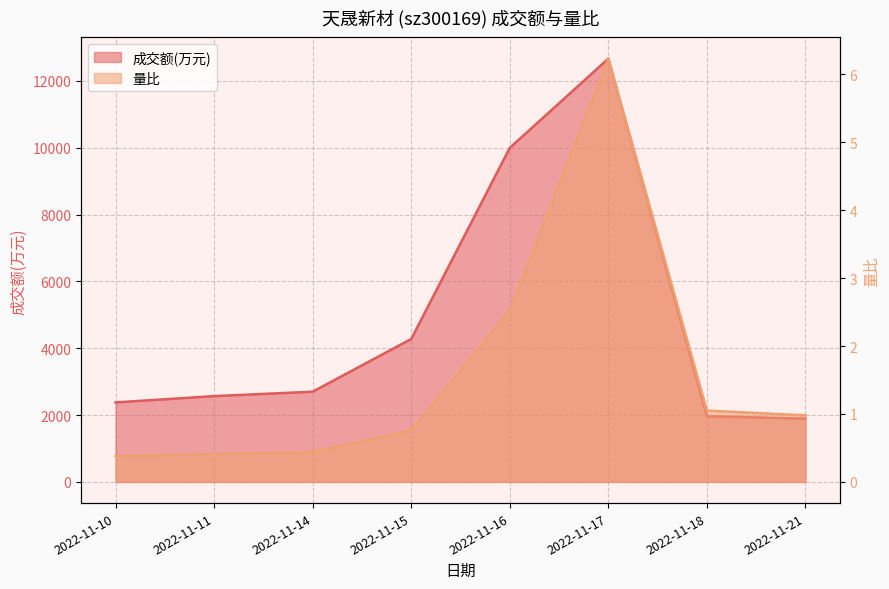

At which category does 量比 reach its first local peak?

2022-11-17